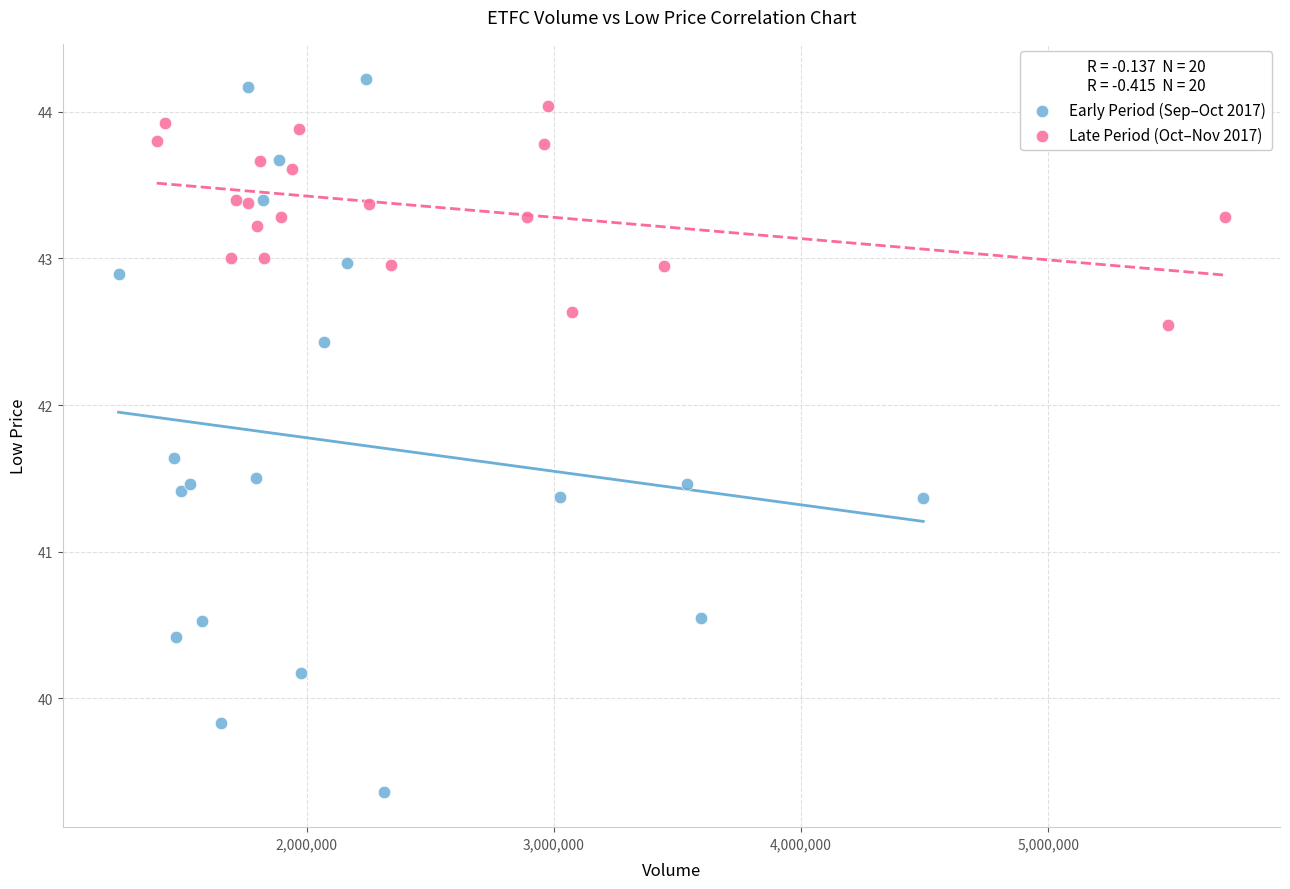

Which series contains the highest Y value?

Early Period (Sep–Oct 2017)